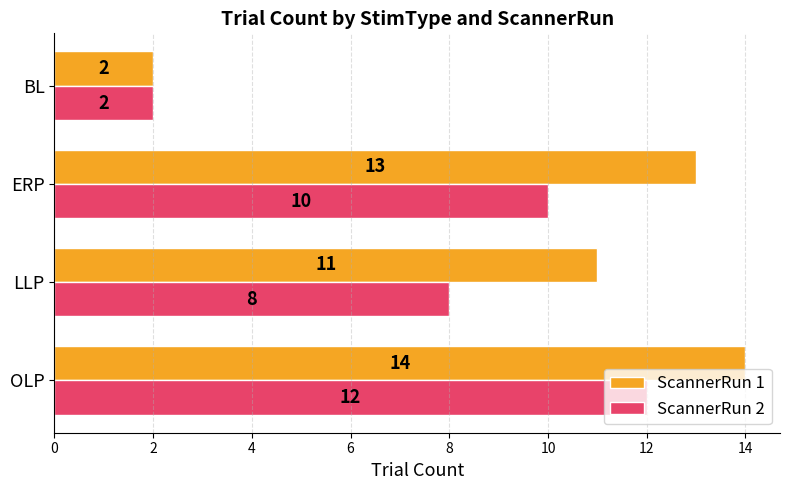

At how many categories does at least one series exceed 3?

3